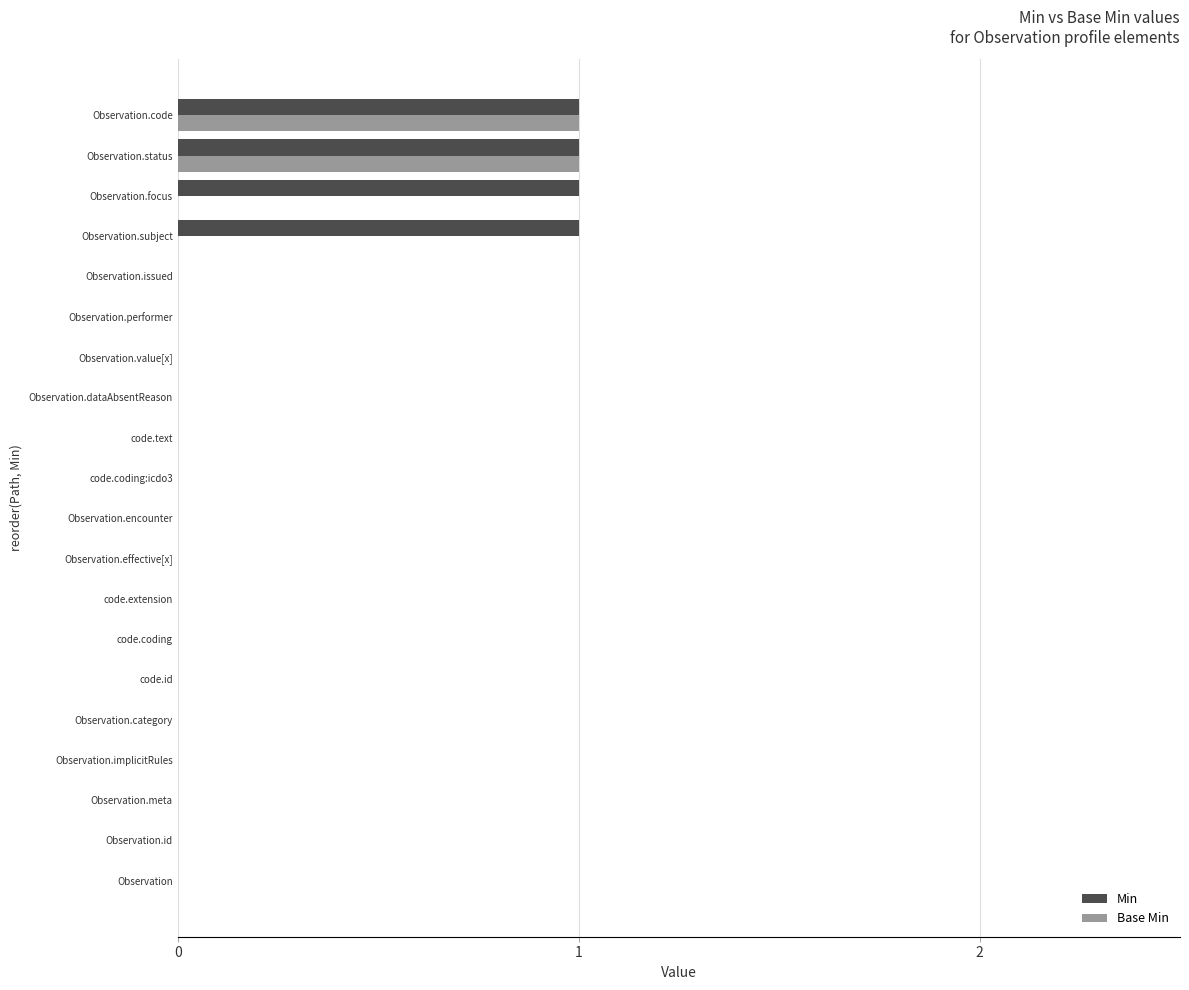

The value of Min at code.coding:icdo3 is 1. True or false?

False